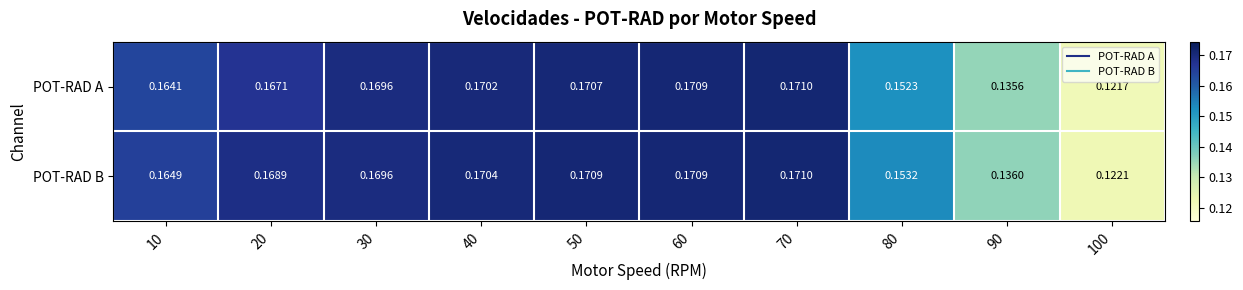

What is the total value across all series at 70?

0.3